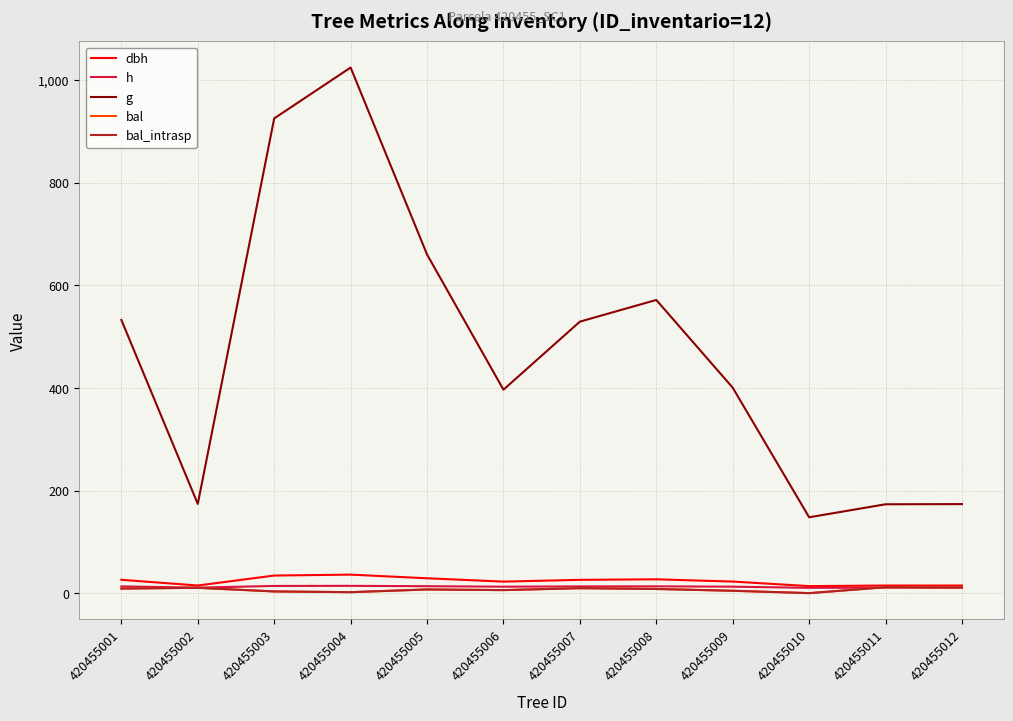

What is the greatest value displayed?

1024.9